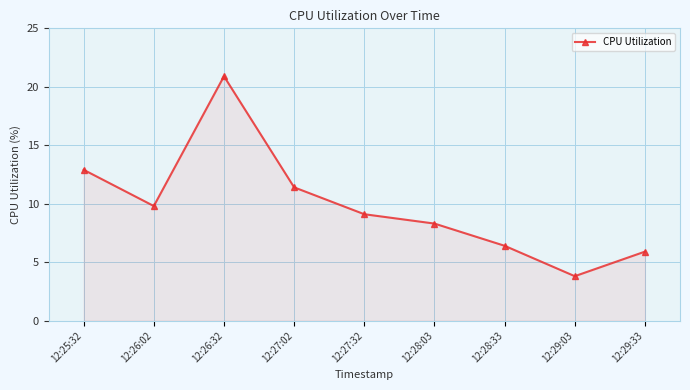

At which category does the data reach its first local peak?

12:26:32